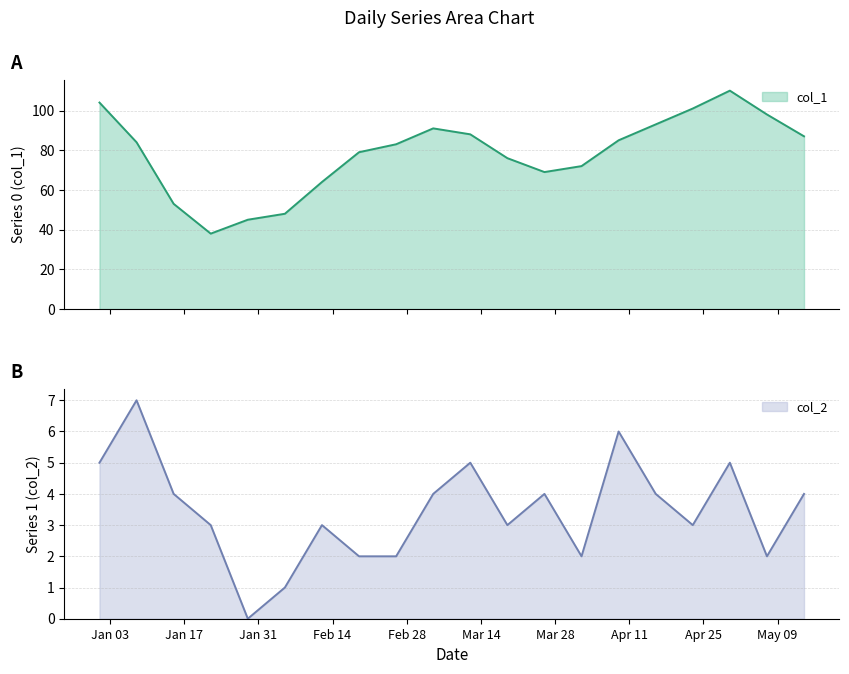

What is the sum of all col_1 values?

1568